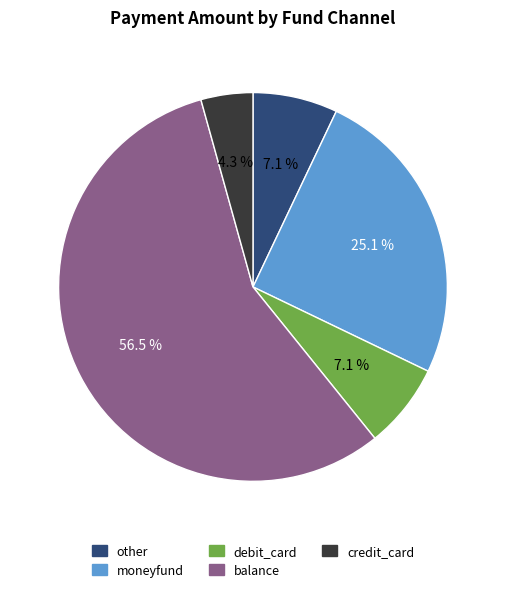

Is there any slice that represents more than half of the pie?

Yes